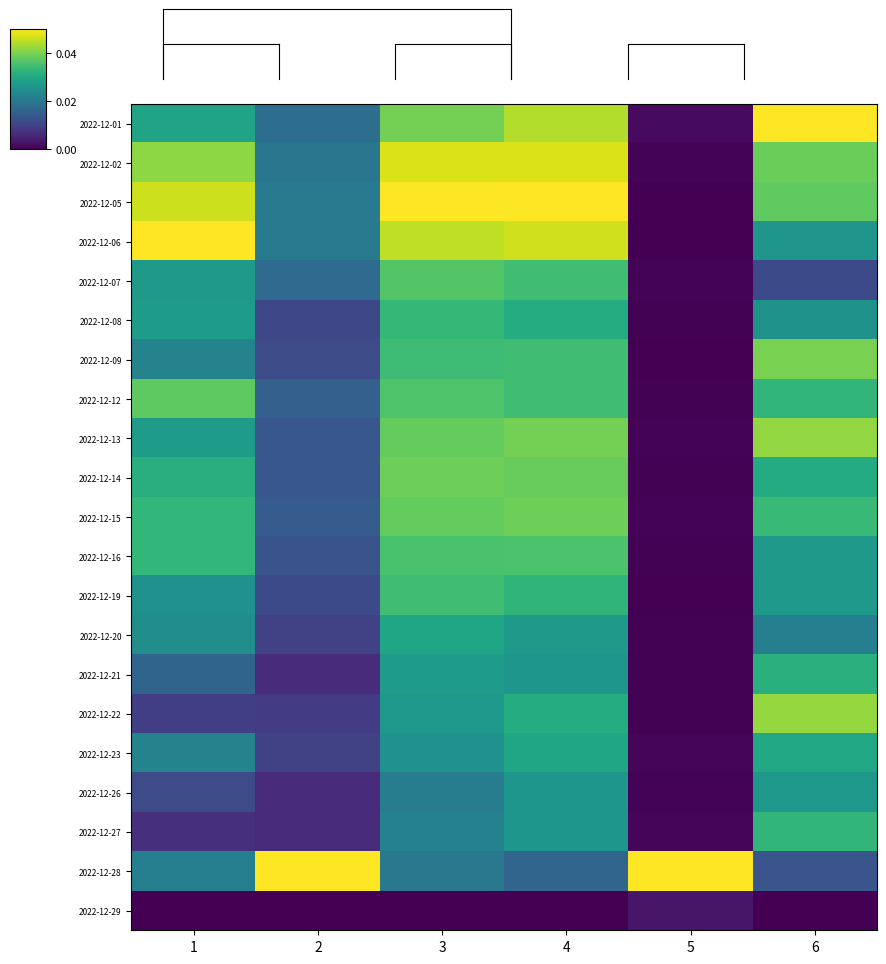

Reading right to left, what are all the values shown in this chart?

2022-12-01: 6=1.0	5=0.0	4=0.9	3=0.8	2=0.4	1=0.6
2022-12-02: 6=0.8	5=0.0	4=0.9	3=0.9	2=0.4	1=0.8
2022-12-05: 6=0.8	5=0.0	4=1.0	3=1.0	2=0.4	1=0.9
2022-12-06: 6=0.5	5=0.0	4=0.9	3=0.9	2=0.4	1=1.0
2022-12-07: 6=0.2	5=0.0	4=0.7	3=0.7	2=0.3	1=0.5
2022-12-08: 6=0.5	5=0.0	4=0.6	3=0.7	2=0.2	1=0.6
2022-12-09: 6=0.8	5=0.0	4=0.7	3=0.7	2=0.2	1=0.4
2022-12-12: 6=0.7	5=0.0	4=0.7	3=0.7	2=0.3	1=0.8
2022-12-13: 6=0.8	5=0.0	4=0.8	3=0.8	2=0.3	1=0.6
2022-12-14: 6=0.6	5=0.0	4=0.8	3=0.8	2=0.3	1=0.6
2022-12-15: 6=0.7	5=0.0	4=0.8	3=0.8	2=0.3	1=0.7
2022-12-16: 6=0.5	5=0.0	4=0.7	3=0.7	2=0.3	1=0.7
2022-12-19: 6=0.5	5=0.0	4=0.7	3=0.7	2=0.2	1=0.5
2022-12-20: 6=0.4	5=0.0	4=0.5	3=0.6	2=0.2	1=0.5
2022-12-21: 6=0.6	5=0.0	4=0.5	3=0.6	2=0.1	1=0.3
2022-12-22: 6=0.8	5=0.0	4=0.6	3=0.5	2=0.2	1=0.2
2022-12-23: 6=0.6	5=0.0	4=0.6	3=0.5	2=0.2	1=0.4
2022-12-26: 6=0.5	5=0.0	4=0.5	3=0.4	2=0.1	1=0.2
2022-12-27: 6=0.7	5=0.0	4=0.5	3=0.4	2=0.1	1=0.1
2022-12-28: 6=0.3	5=1.0	4=0.3	3=0.4	2=1.0	1=0.4
2022-12-29: 6=0.0	5=0.1	4=0.0	3=0.0	2=0.0	1=0.0